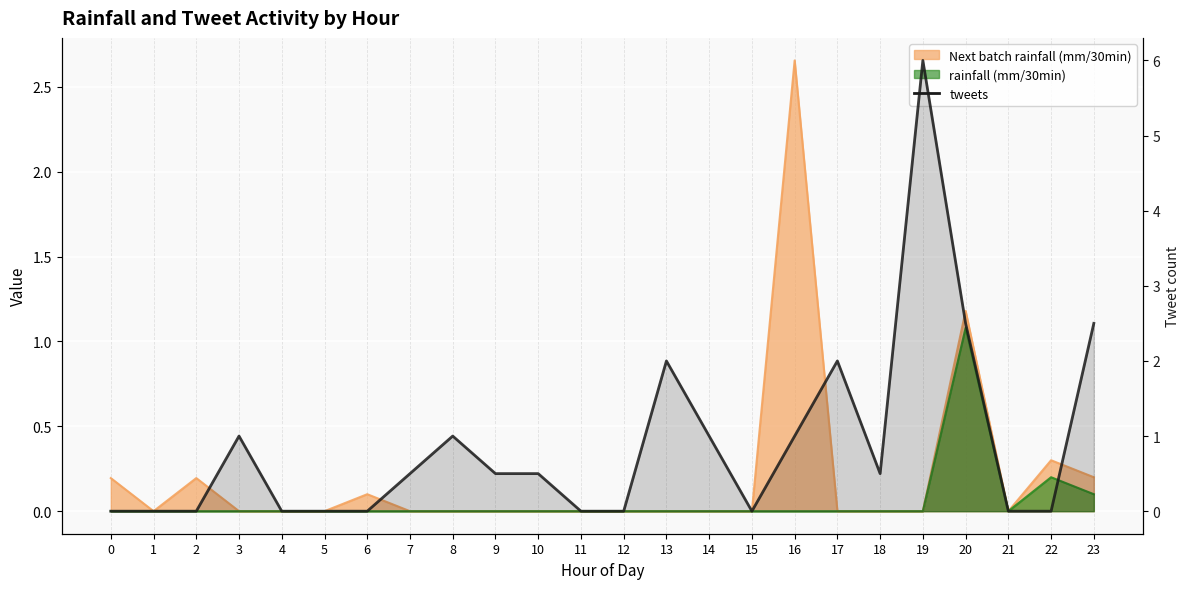

Reading left to right, what are all the values shown in this chart?

0=0.0	1=0.0	2=0.0	3=1.0	4=0.0	5=0.0	6=0.0	7=0.5	8=1.0	9=0.5	10=0.5	11=0.0	12=0.0	13=2.0	14=1.0	15=0.0	16=1.0	17=2.0	18=0.5	19=6.0	20=2.5	21=0.0	22=0.0	23=2.5